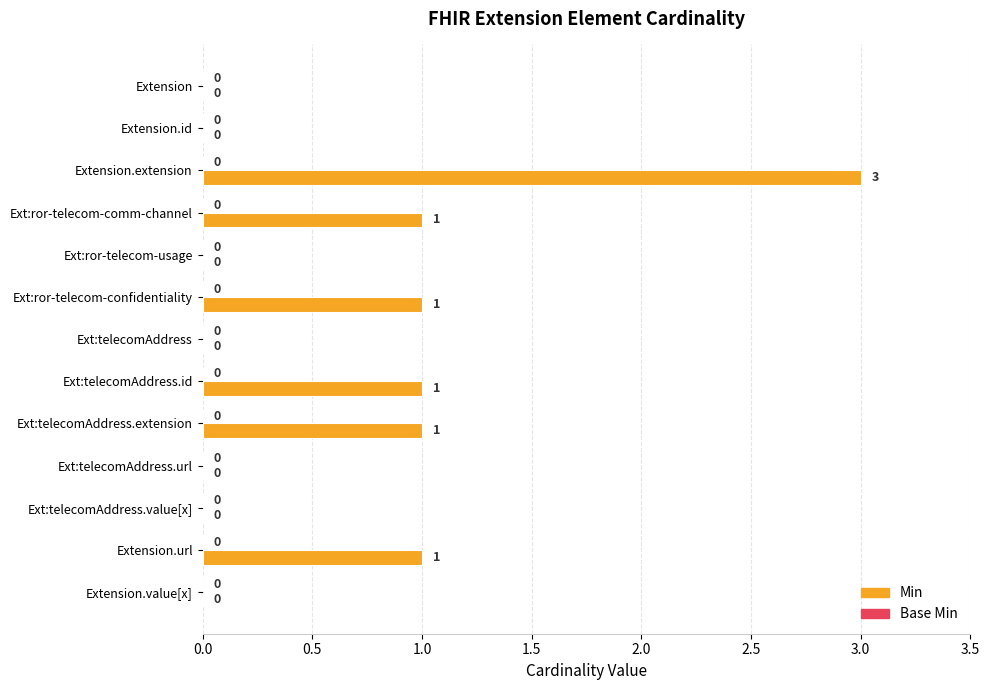

Which category has the highest value across all series?

Extension.extension